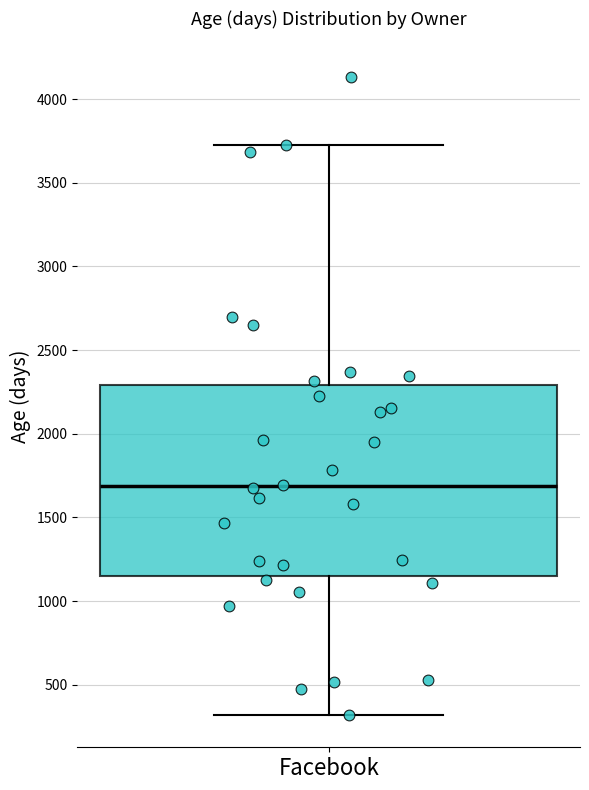

Transcribe this box plot: give where the median line is, the range the box spans, and where the two whiskers end, as read against the y-axis. The values are not printed on the chart, so give them approximately, as read against the axis.

median 1700, box 1150 to 2300, whiskers 300 to 3750